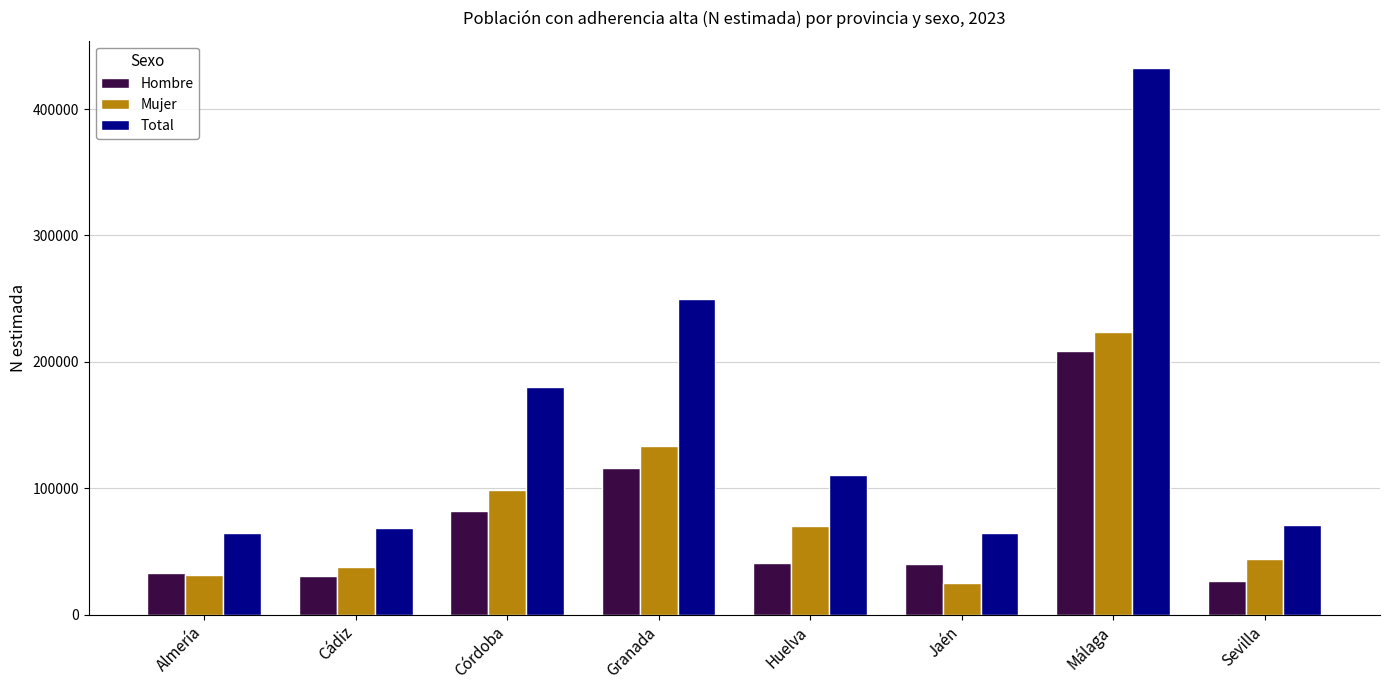

The value of Total at Jaén is 25398. True or false?

False